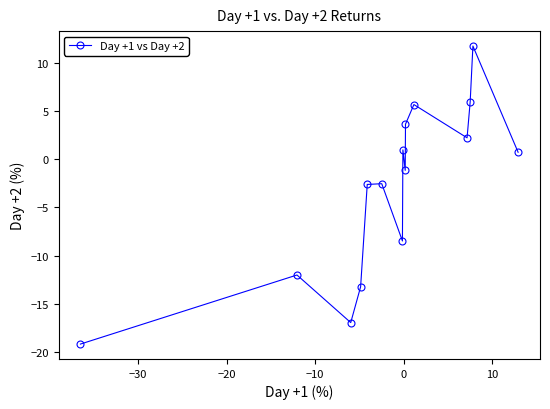

What is the difference between the maximum and minimum values?

30.9